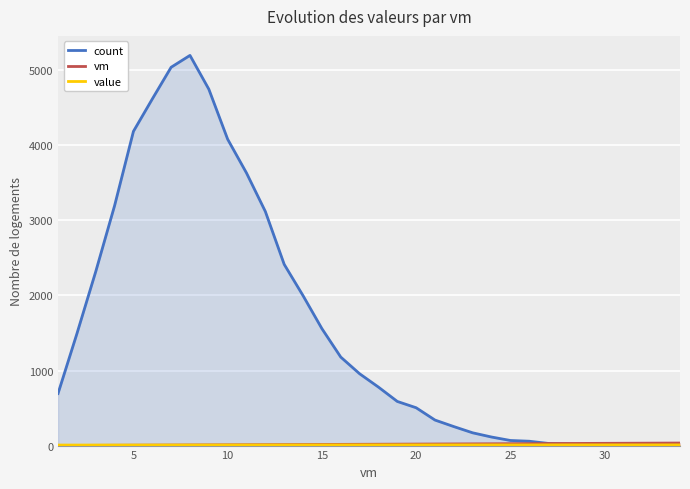

What is the sum of all count values?

53368.0